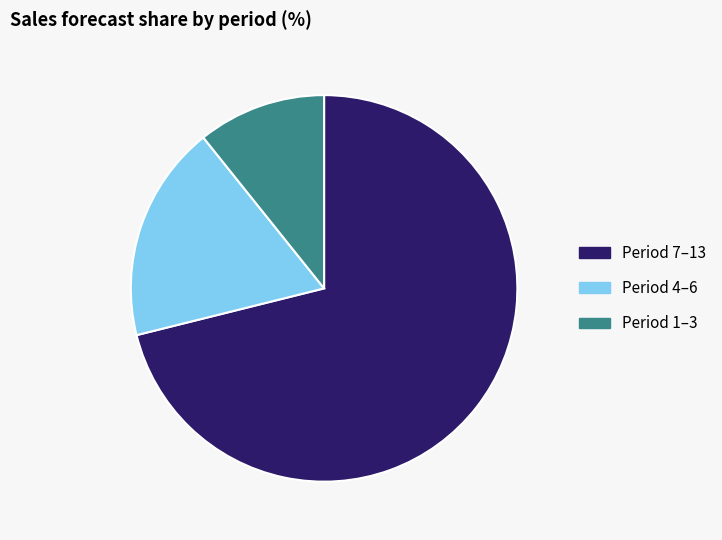

Is the sum of Period 1–3 and Period 4–6 greater than half?

No